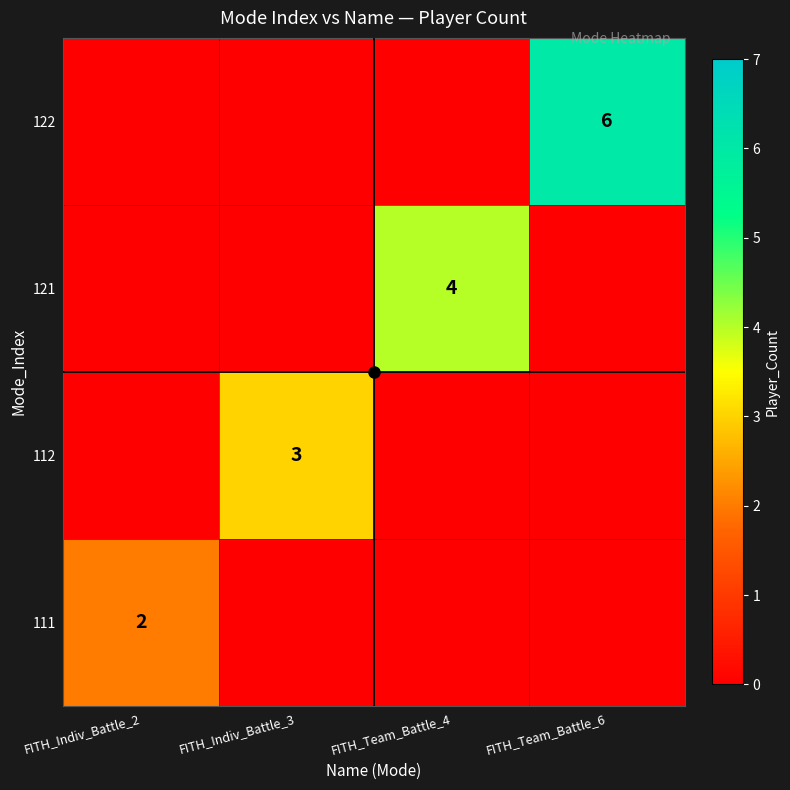

How many distinct data groups are displayed?

4